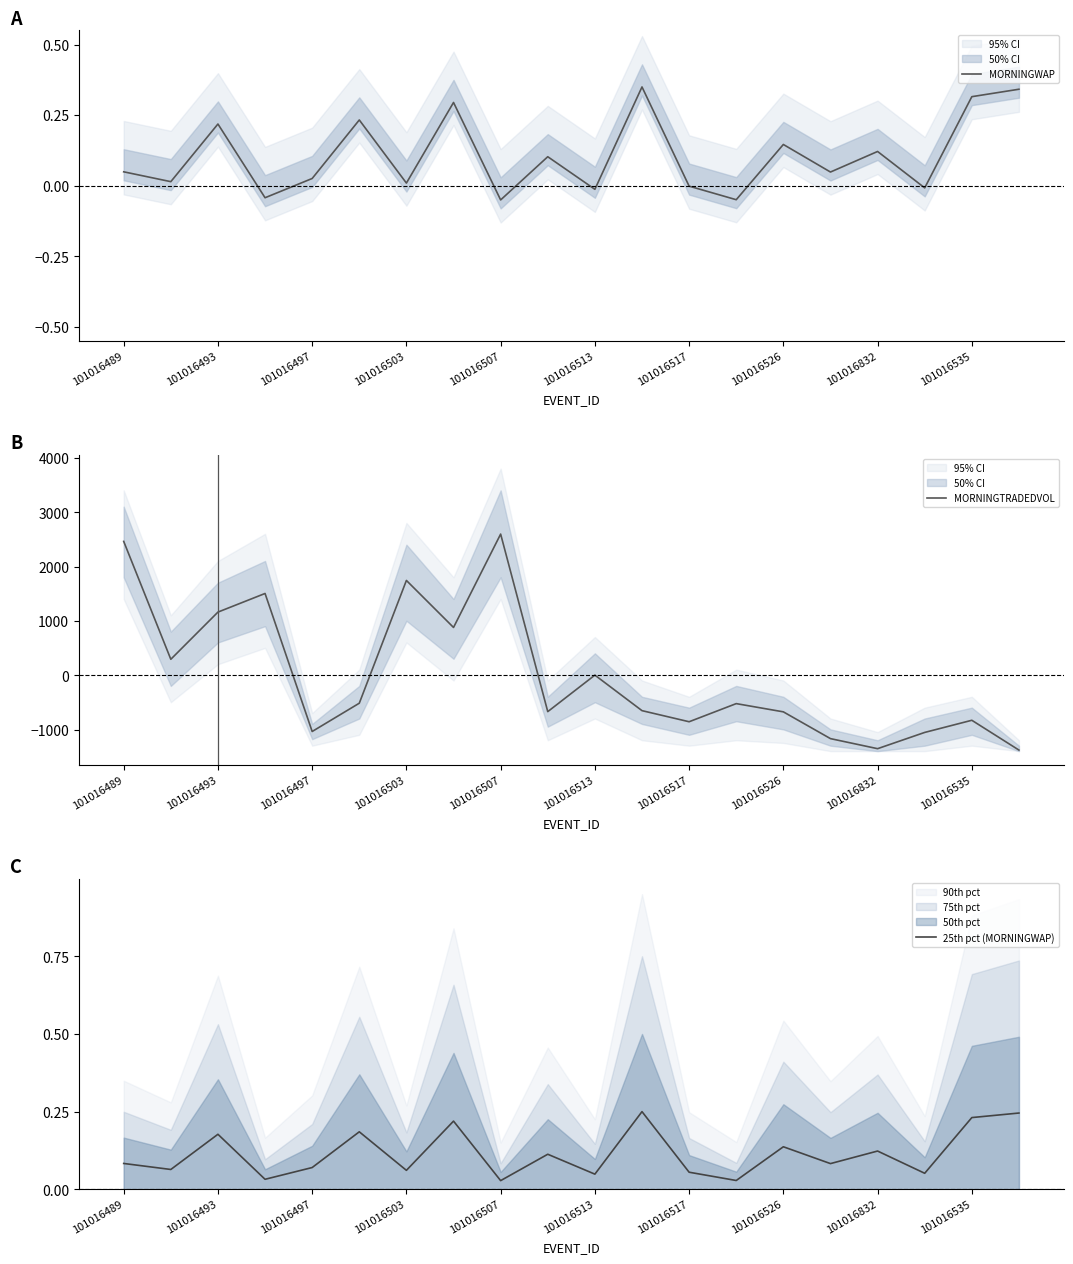

Reading left to right, extract all data points from this chart.

MORNINGWAP: 0.0	0.0	0.2	-0.0	0.0	0.2	0.0	0.3	-0.1	0.1	-0.0	0.4	-0.0	-0.0	0.1	0.0	0.1	-0.0	0.3	0.3
MORNINGTRADEDVOL: 2466.5	296.4	1164.8	1507.8	-1033.0	-512.2	1747.8	882.3	2601.2	-667.5	4.9	-649.3	-853.4	-519.8	-671.3	-1164.3	-1349.3	-1050.1	-826.4	-1375.1
25th pct (MORNINGWAP): 0.1	0.1	0.2	0.0	0.1	0.2	0.1	0.2	0.0	0.1	0.0	0.2	0.1	0.0	0.1	0.1	0.1	0.1	0.2	0.2